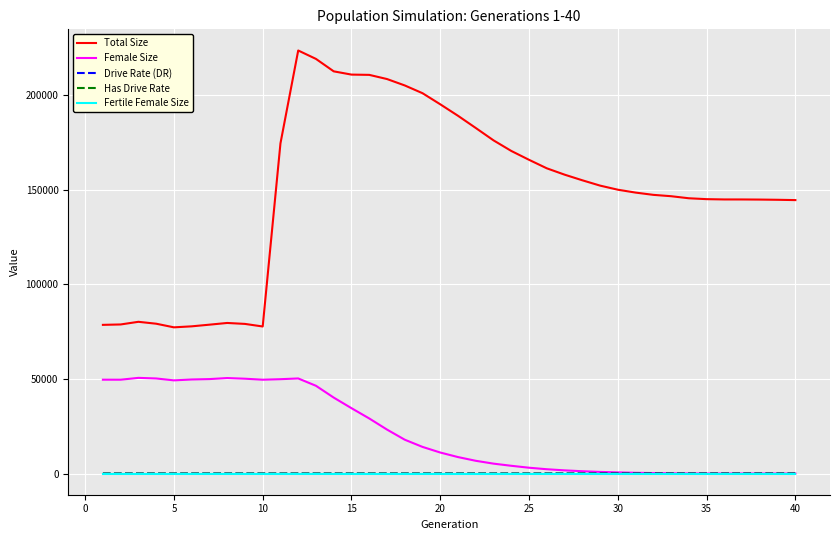

What is the greatest value displayed?

223479.0